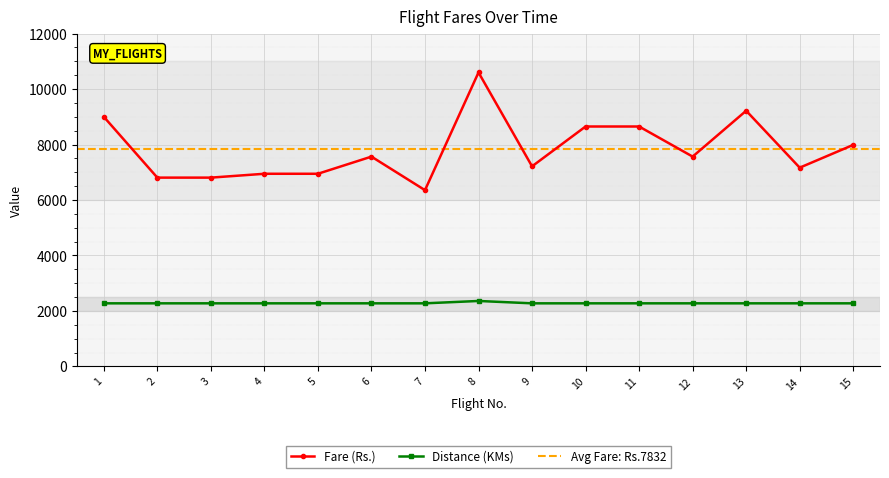

What is the difference between the Fare (Rs.) values at 11 and 7?

2295